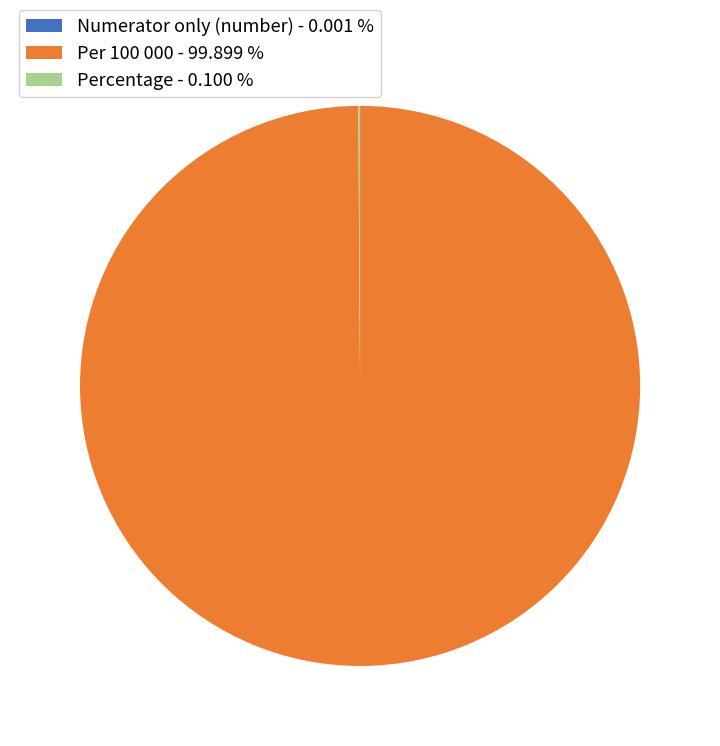

Does Per 100 000 - 99.899 % account for over 50% of the chart?

Yes